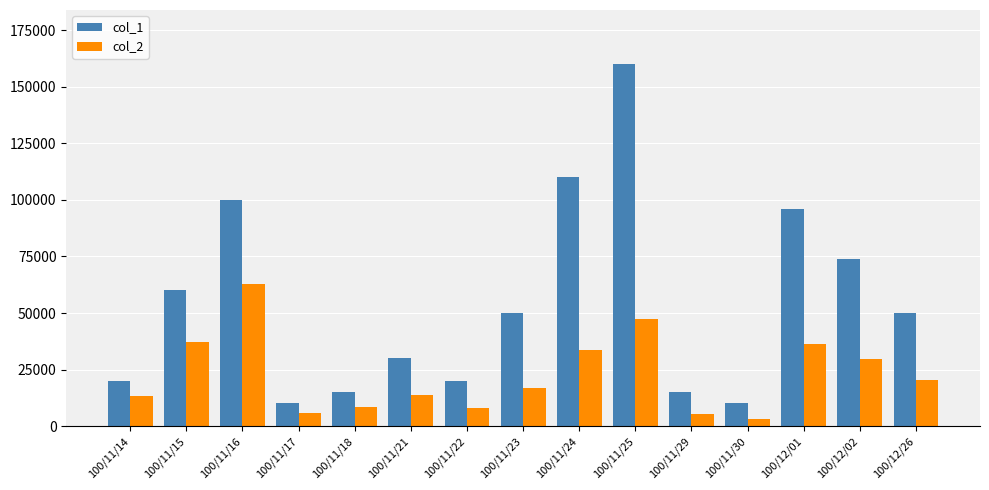

How many bars are there in total?

30